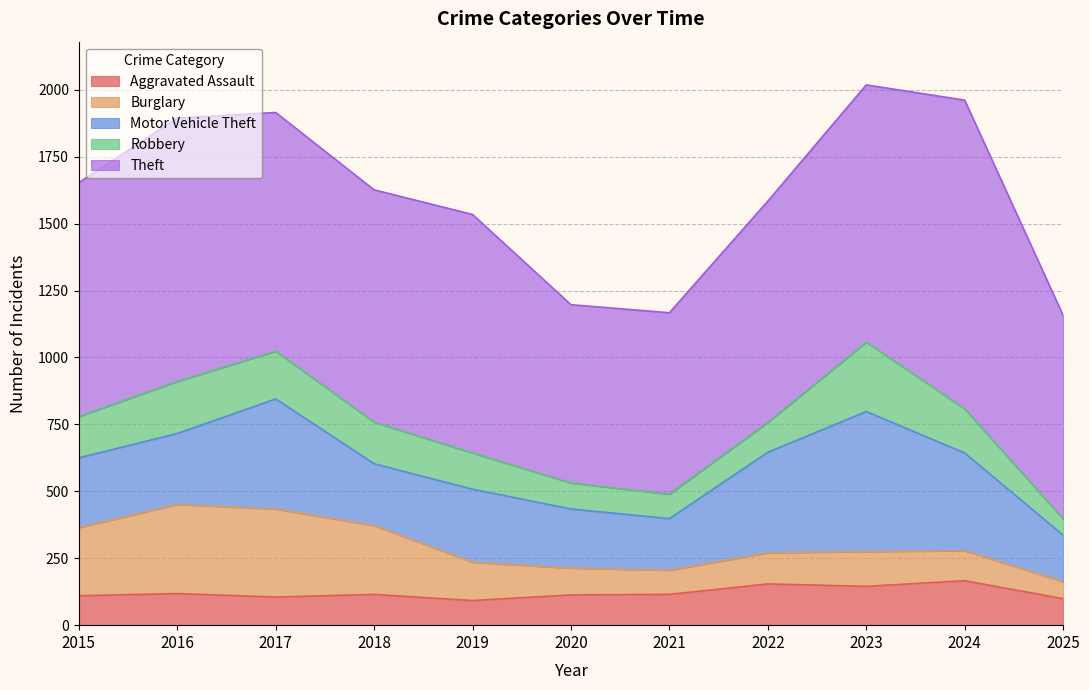

True or false: Aggravated Assault has a value of 166 at 2024.

True